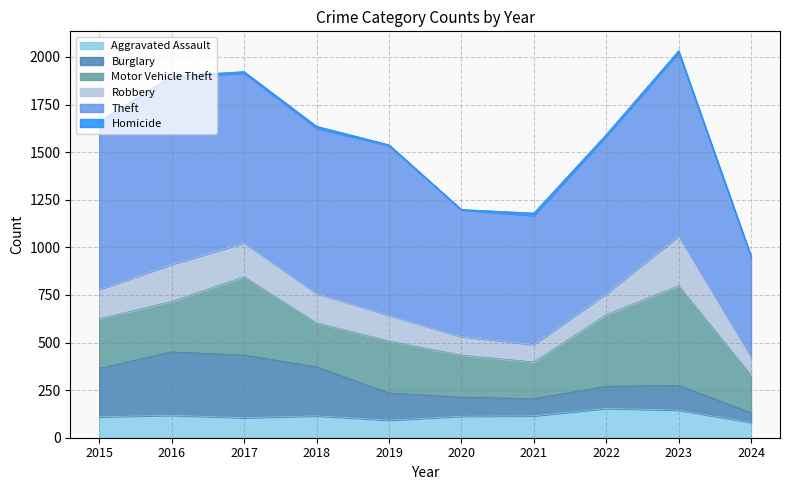

Which has a higher value, 2021 or 2016?

2016